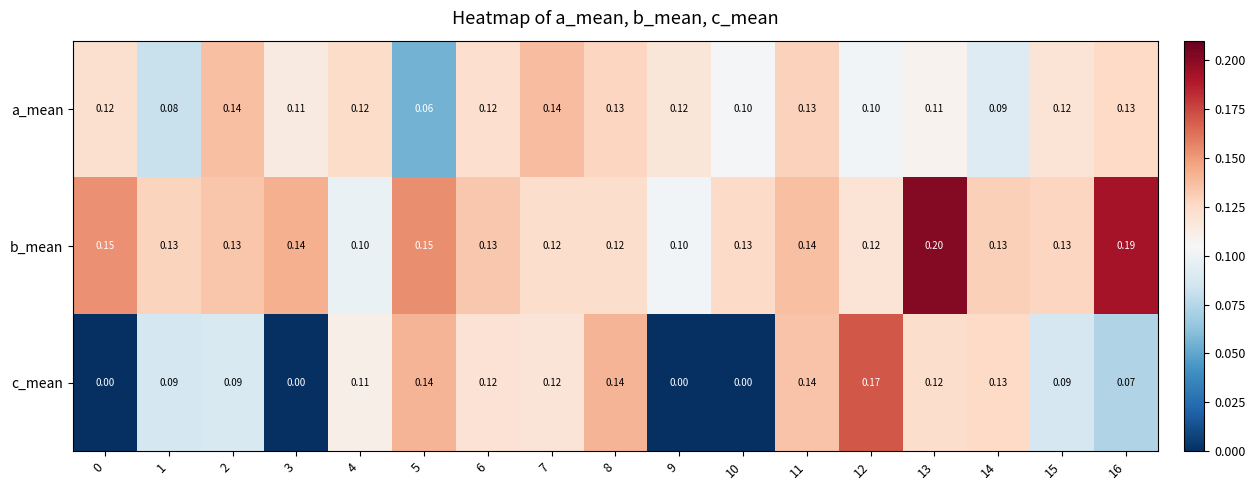

Which series has the widest spread of values?

c_mean